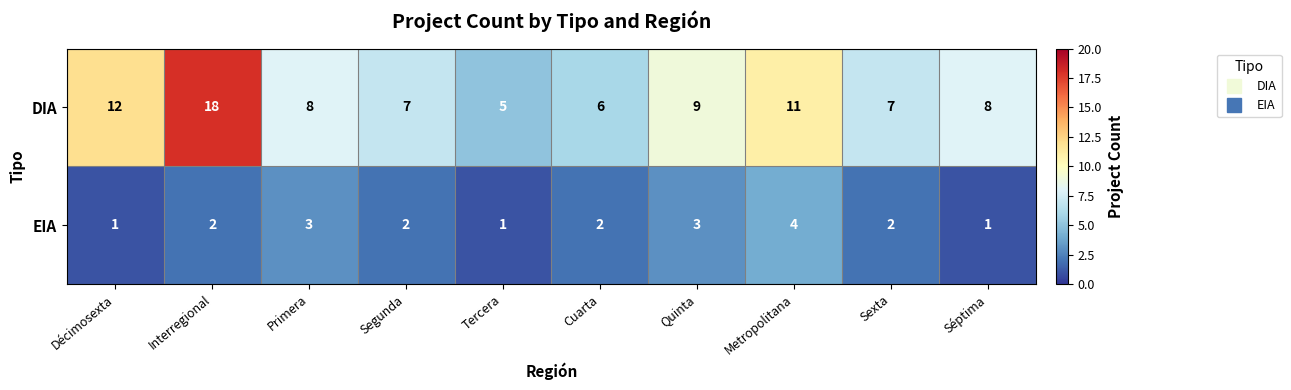

At which category is the sum across all series the highest?

Interregional